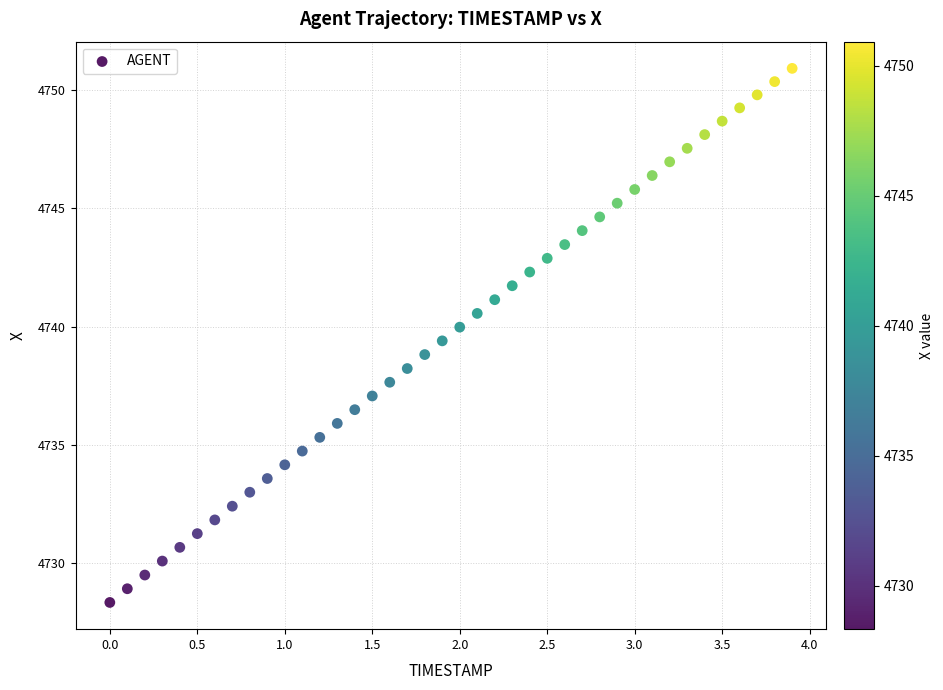

What is the range of Y values (max minus min)?

22.6